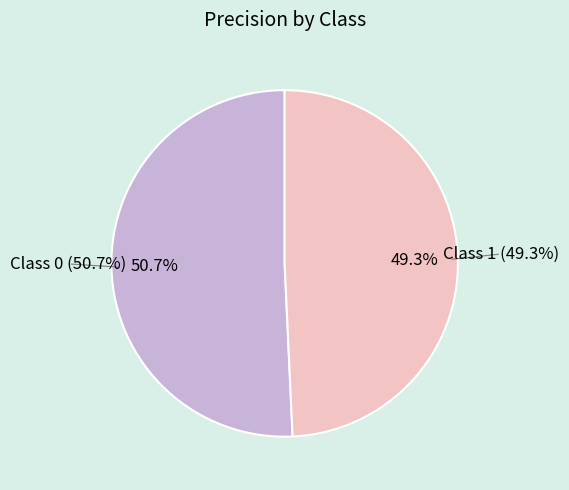

What is the ratio of the value at 1 to the value at 0?

1.0